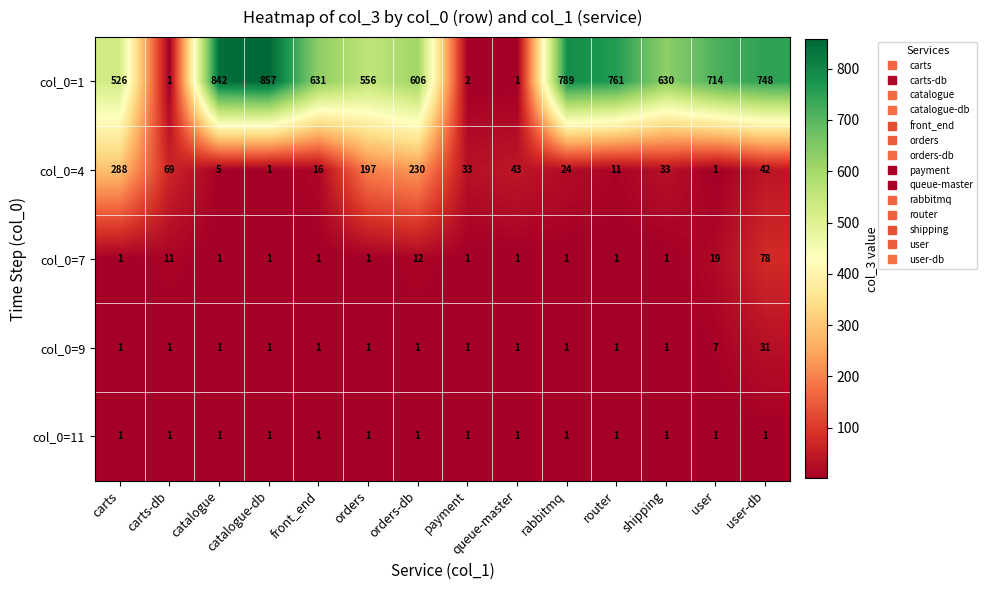

List the series in order of their peak value, lowest first.

col_0=11, col_0=9, col_0=7, col_0=4, col_0=1